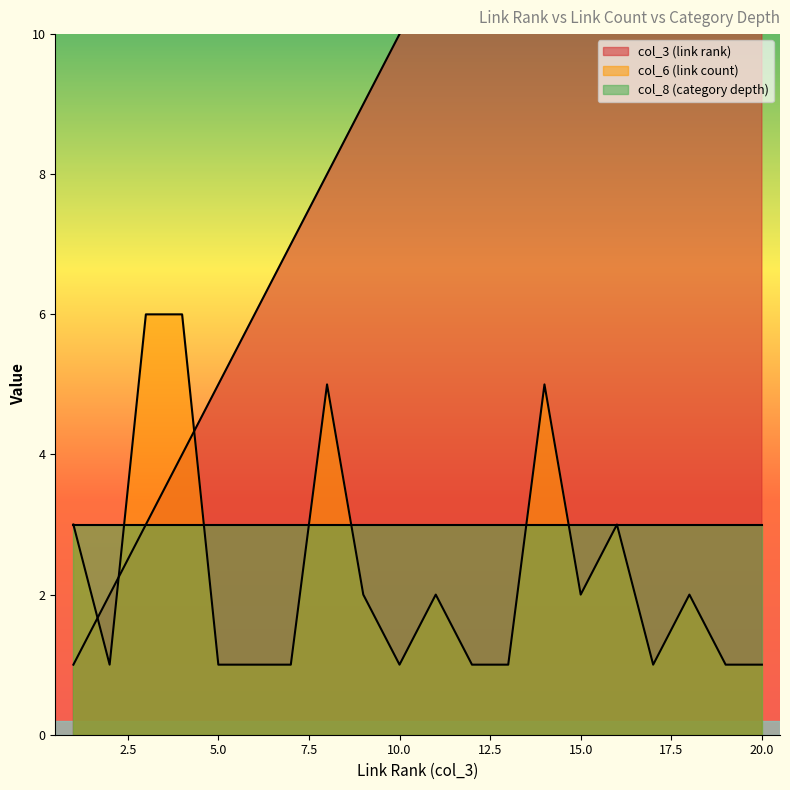

What is the value of the col_3 (link rank) point at the 3rd from the left?

3